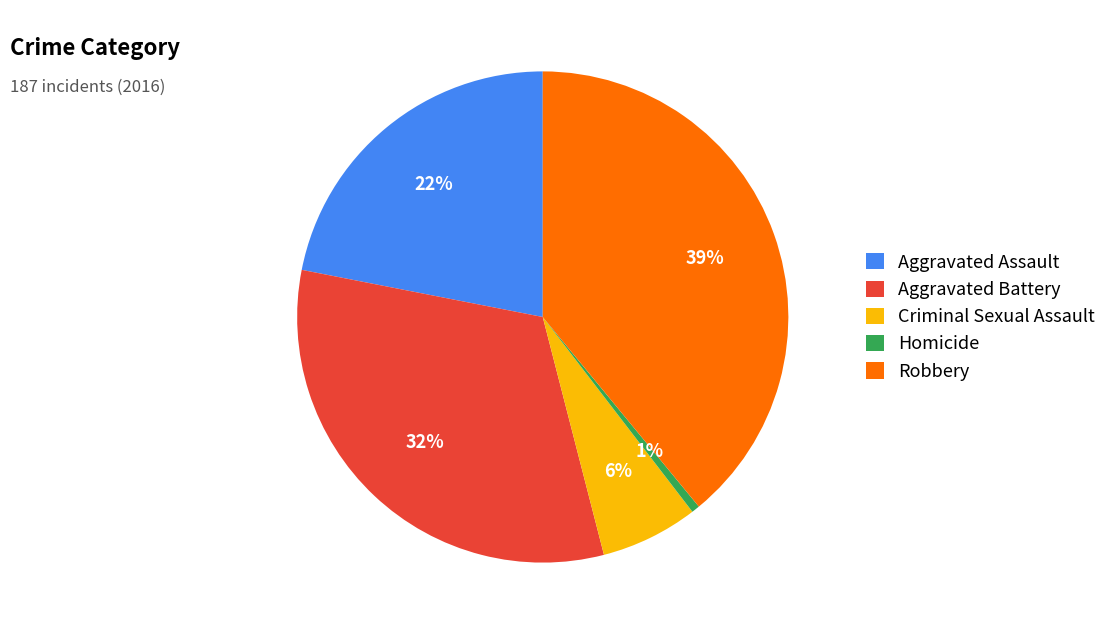

To the nearest percent, what is the combined percentage of Aggravated Battery and Homicide?

33%